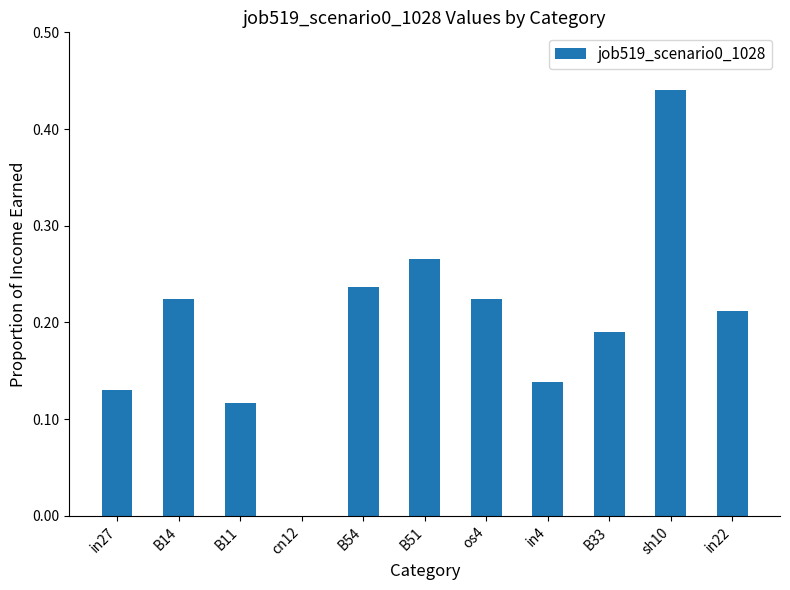

The chart shows a value of 0.2 at in4. True or false?

False